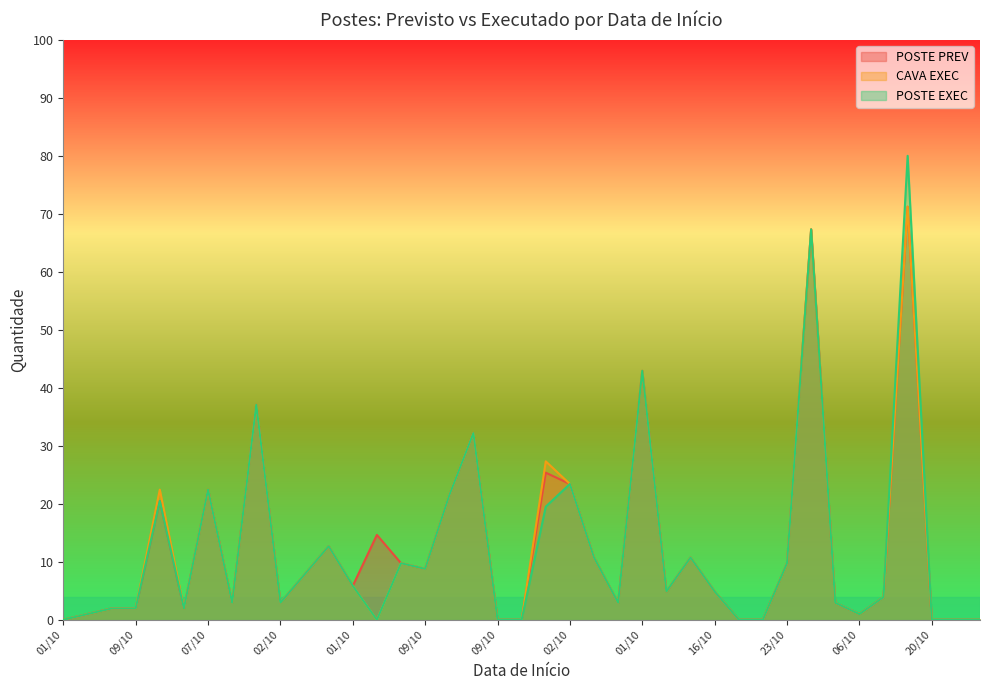

How many positive values does the POSTE PREV series have?

31